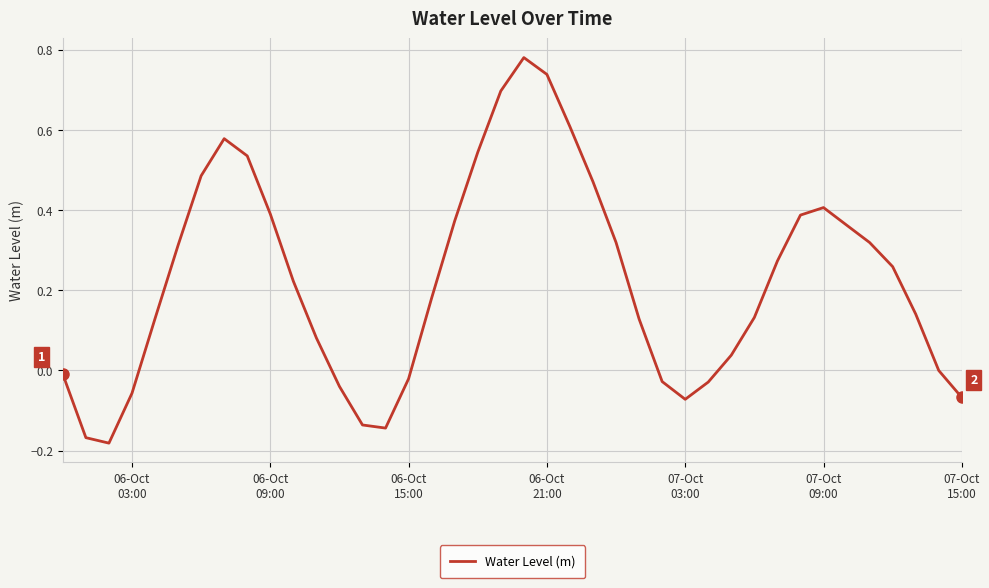

Is this an area chart (filled region under the line)?

No